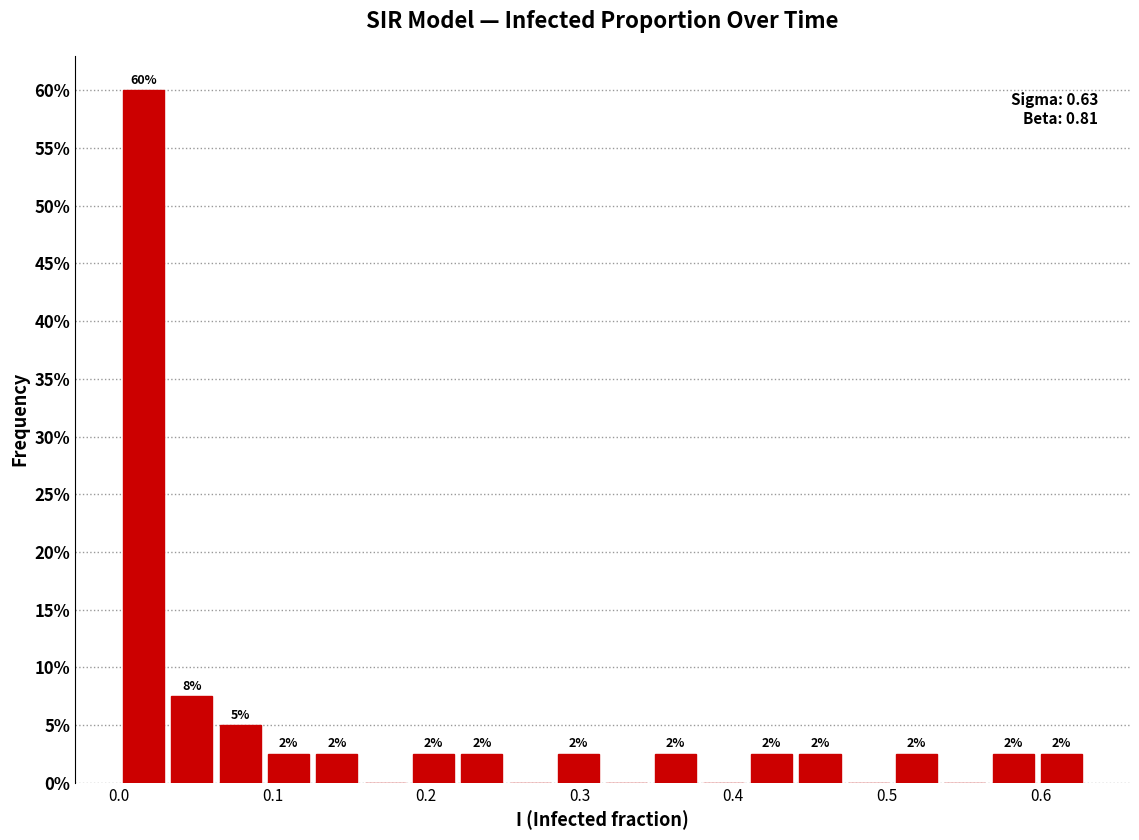

Around what value on the x-axis is the tallest bar? Give the approximate position of its centre, as read against the axis.

0.02